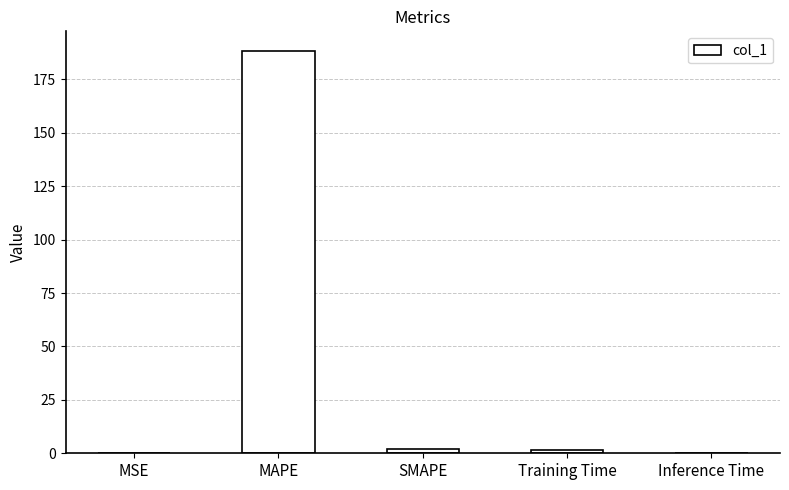

Are the bars grouped side by side (vs. stacked)?

No